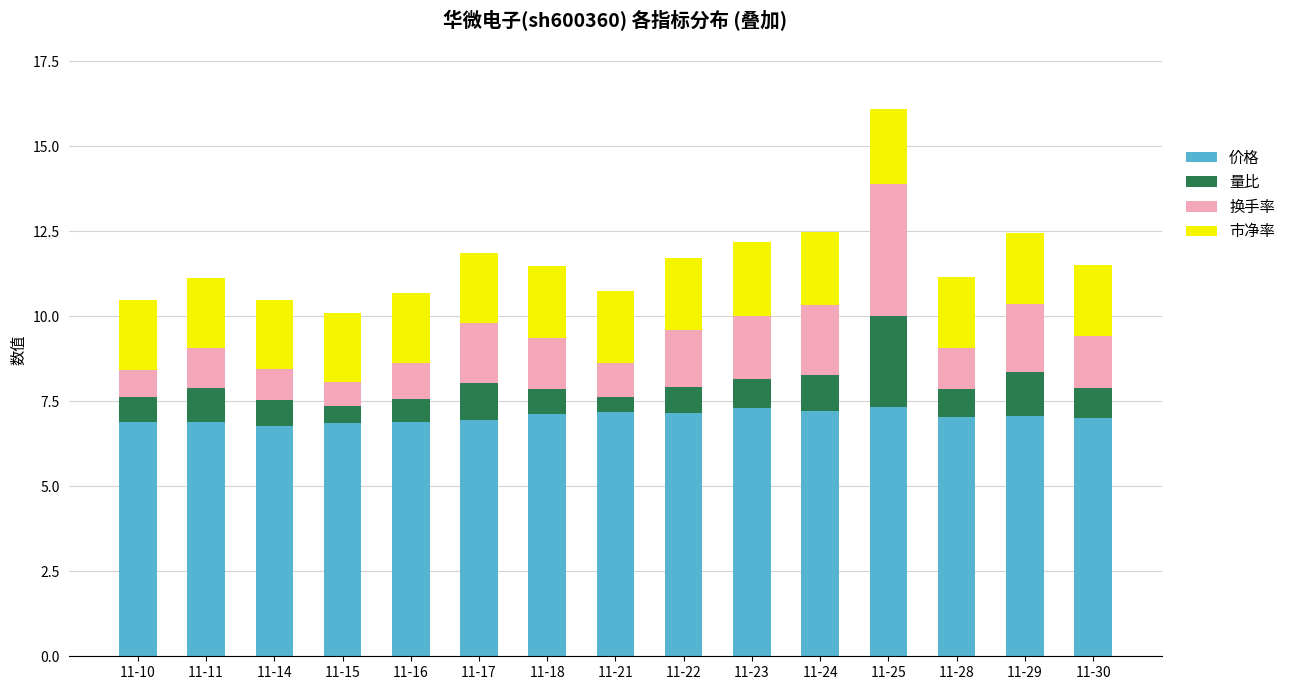

True or false: 价格 has a value of 2.3 at 11-21.

False